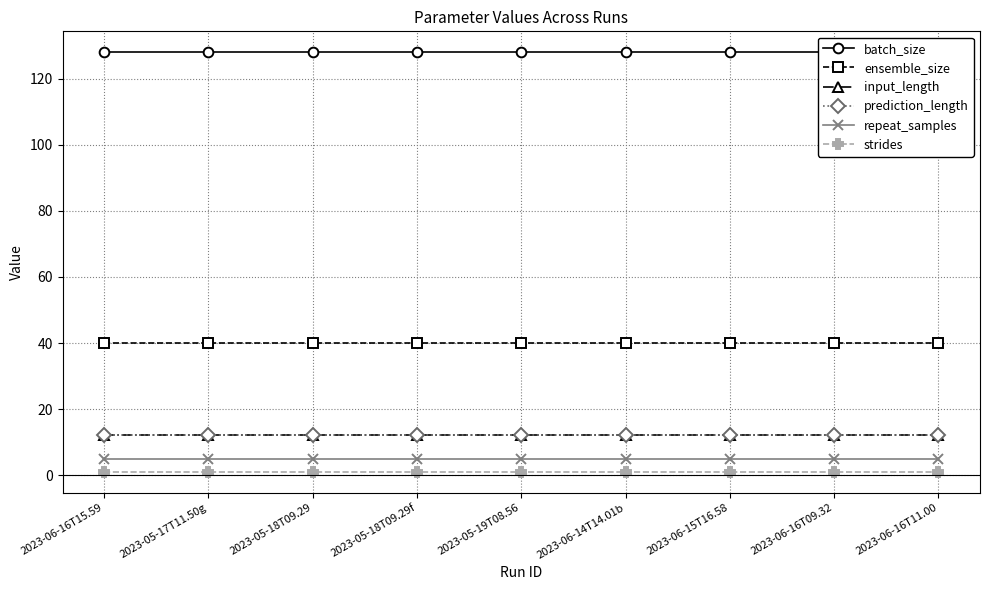

What is the minimum value shown in the chart?

1